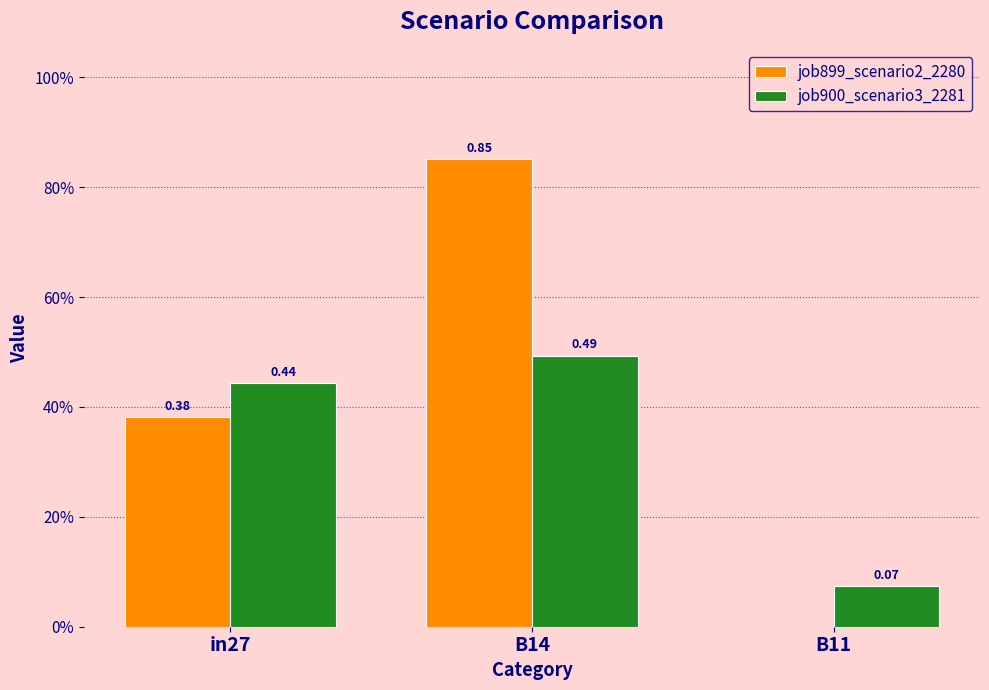

True or false: job899_scenario2_2280 has a value of 0.4 at in27.

True